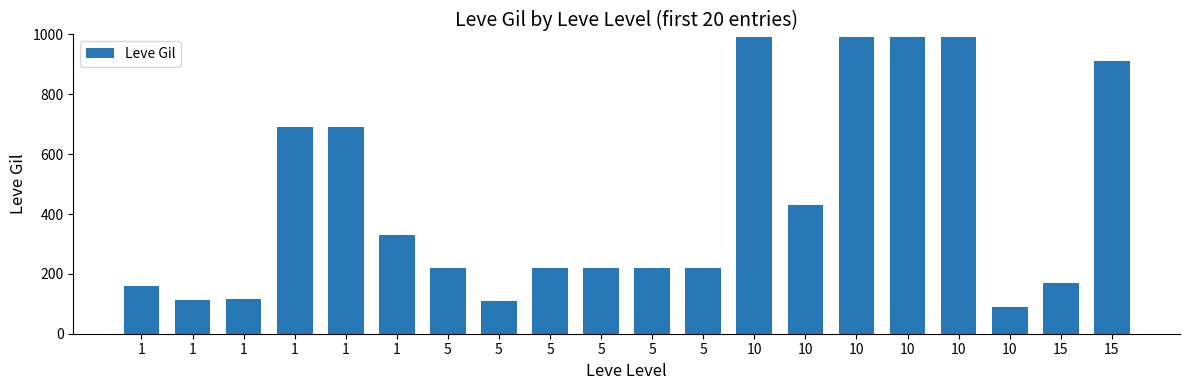

Which category has the lowest value across all series?

10